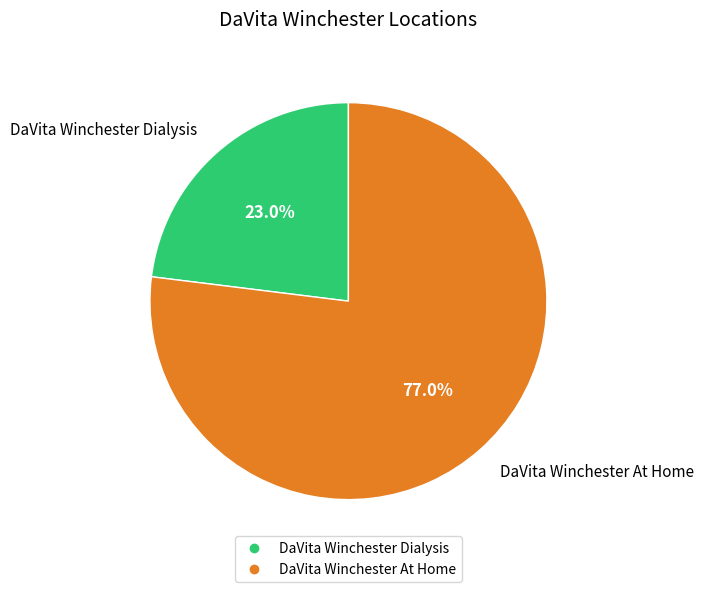

Is there a majority slice in this chart?

Yes